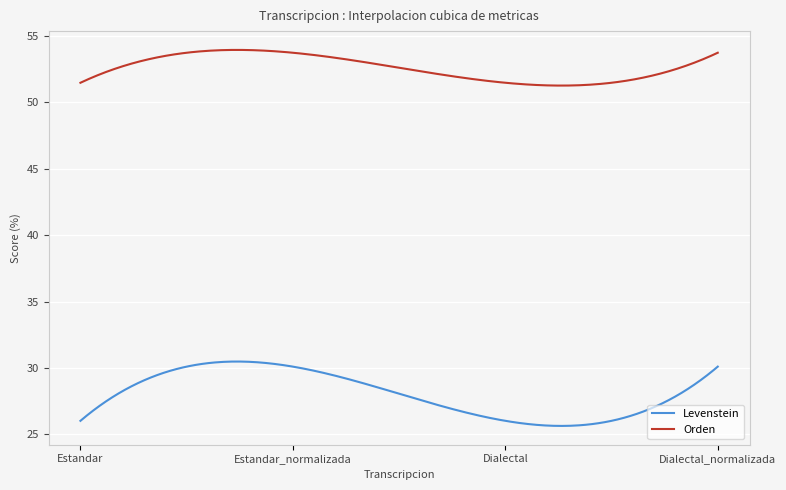

Which series has the largest range (max minus min)?

Levenstein